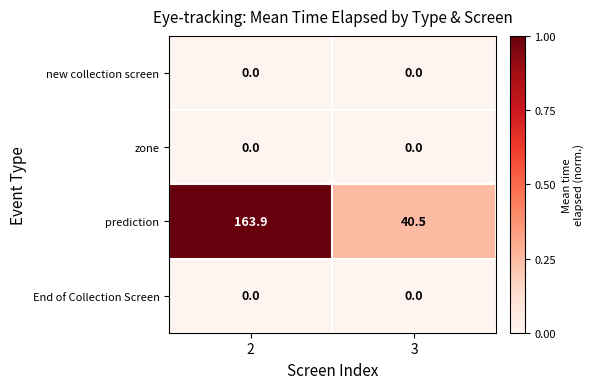

How many categories are shown in the chart?

2